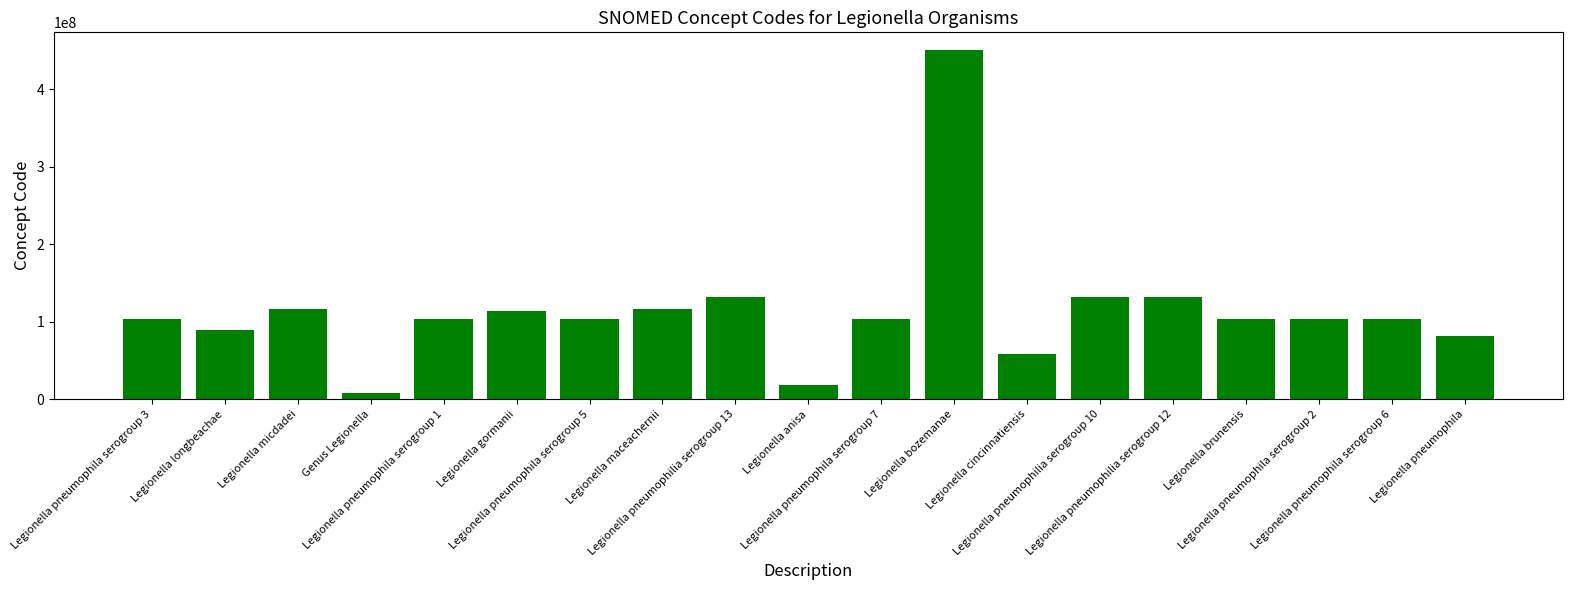

What is the label of the 1st bar from the left?

Legionella pneumophila serogroup 3